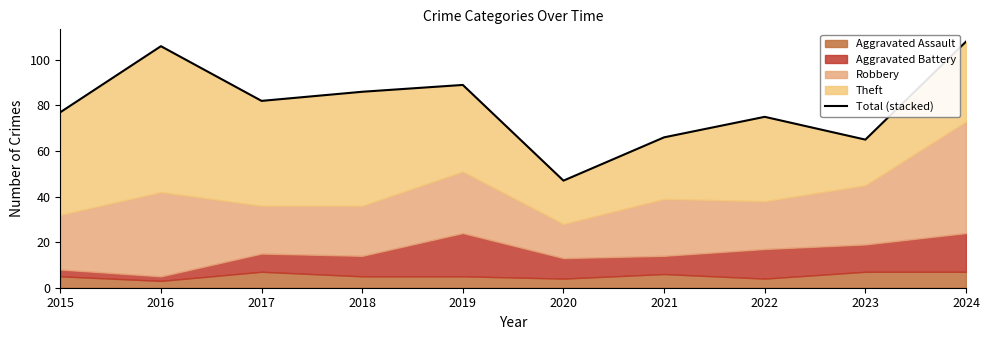

Is it true that the value at 2021 is 31?

False